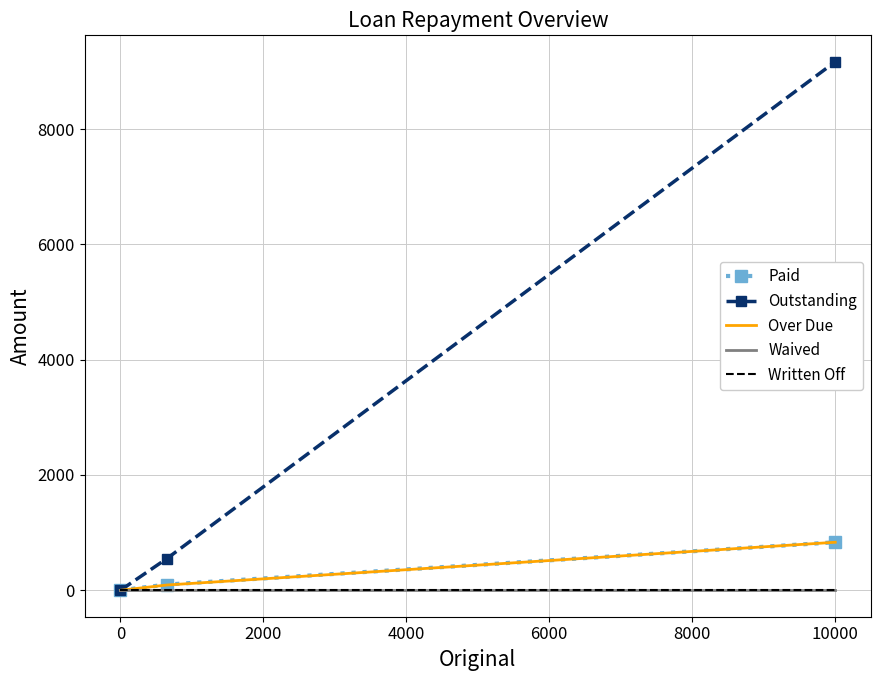

How many values in the Over Due series exceed 91?

2